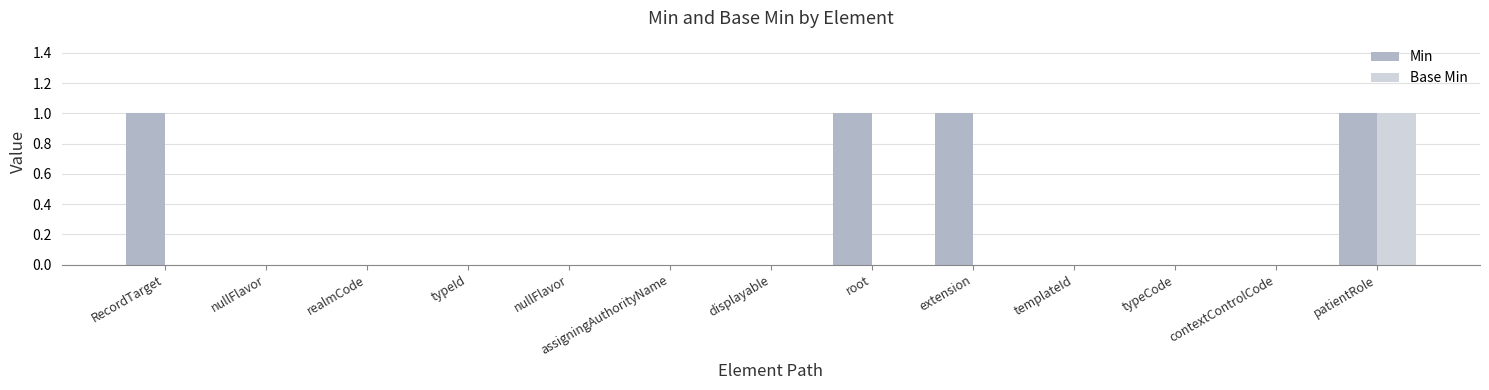

Are the bars grouped side by side (vs. stacked)?

Yes